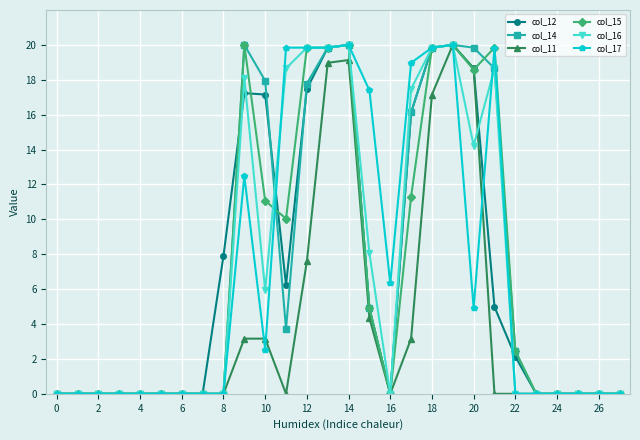

What is the maximum value shown in the chart?

20.0